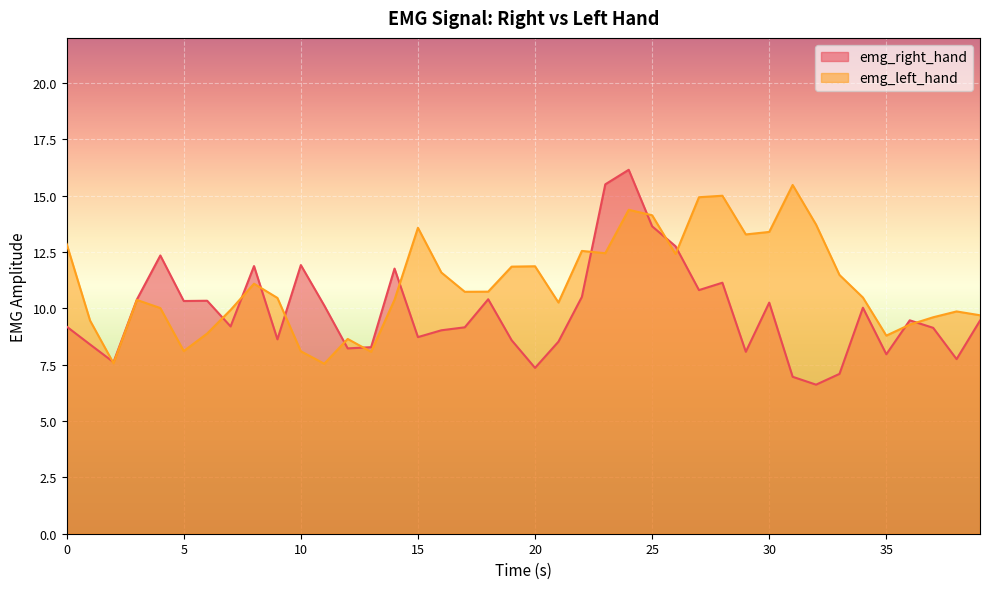

Which series ends up on top after the final intersection of emg_left_hand and emg_right_hand?

emg_left_hand